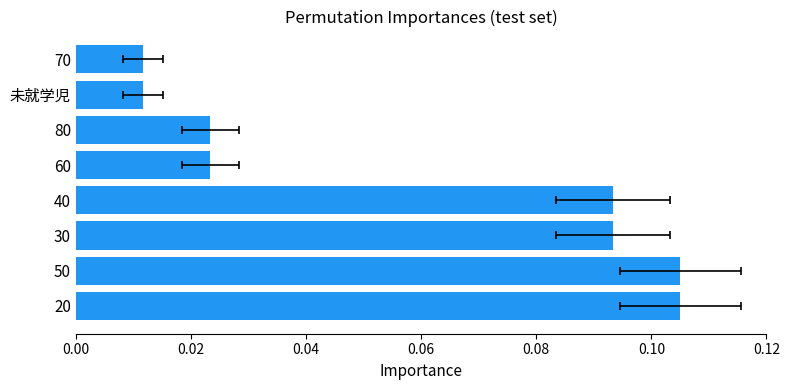

Does the chart contain any negative values?

No